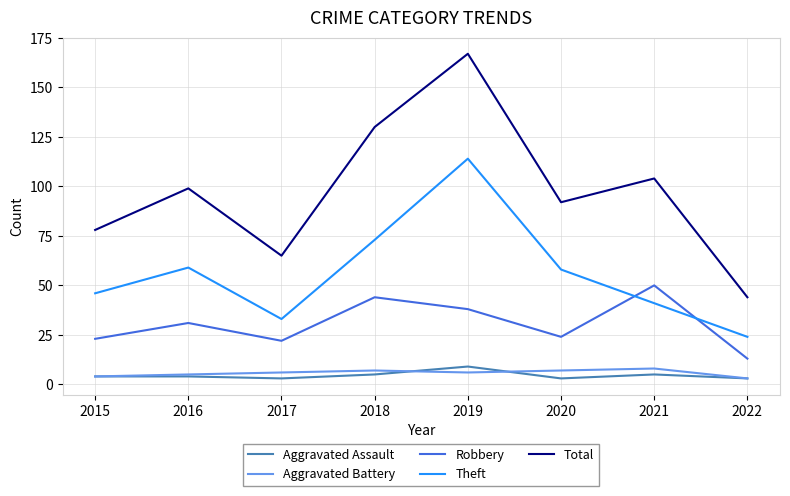

Which series has the widest spread of values?

Total